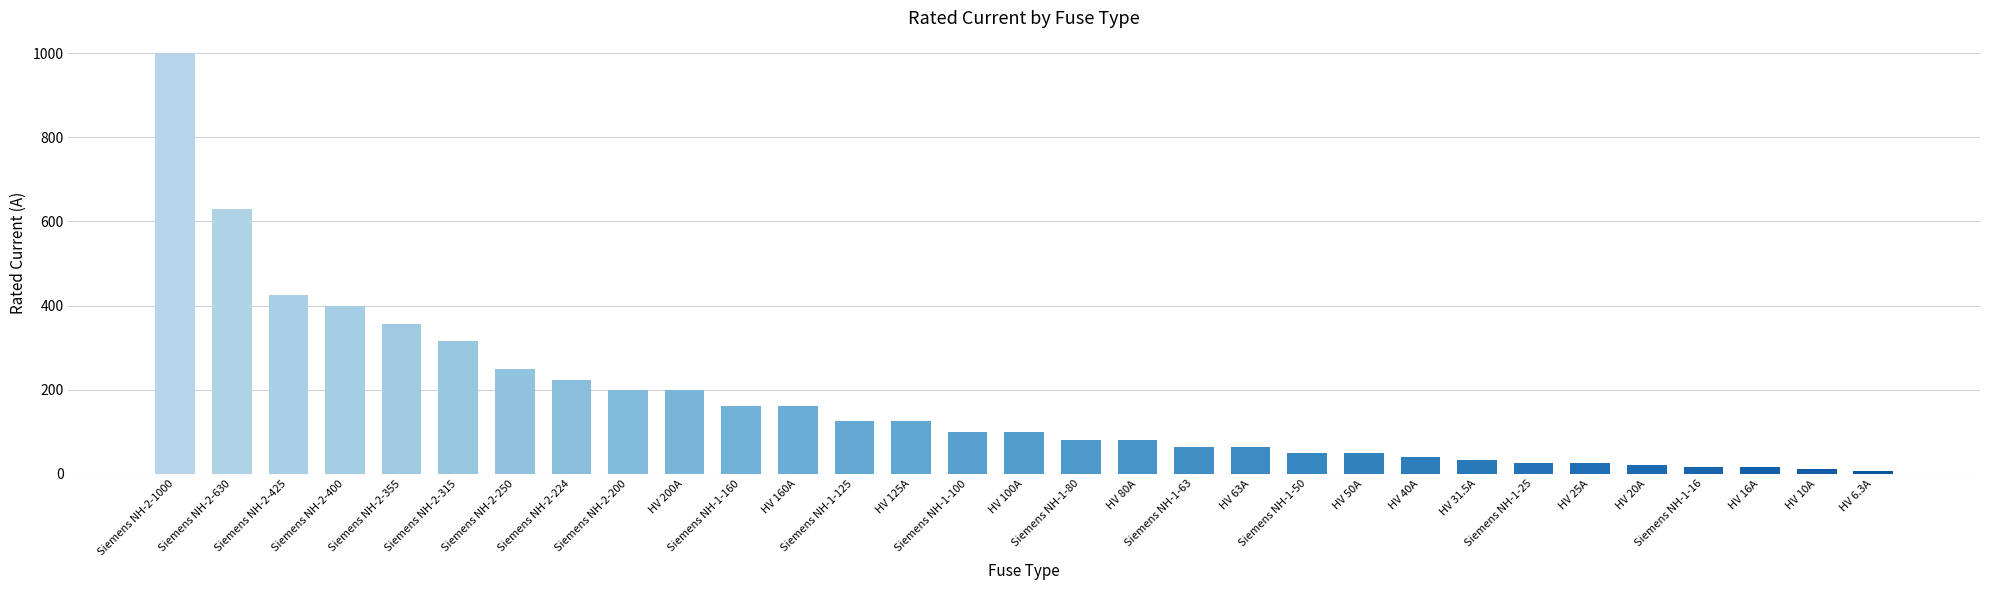

What is the minimum value shown in the chart?

6.3